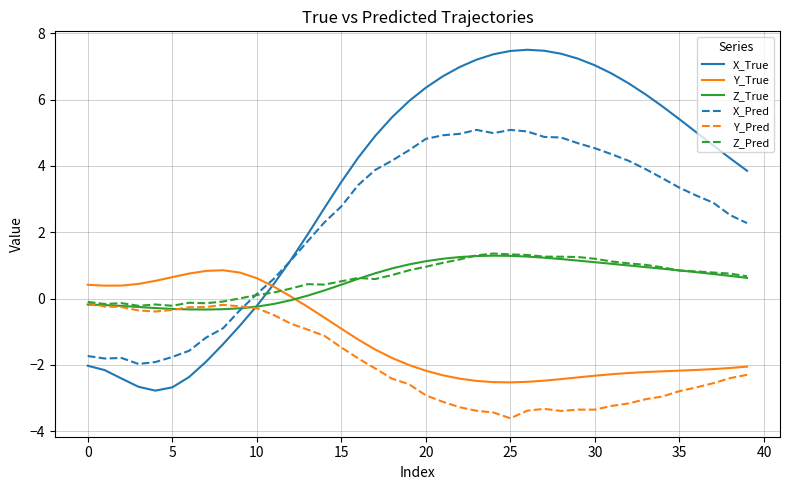

How many lines are shown in the chart?

6